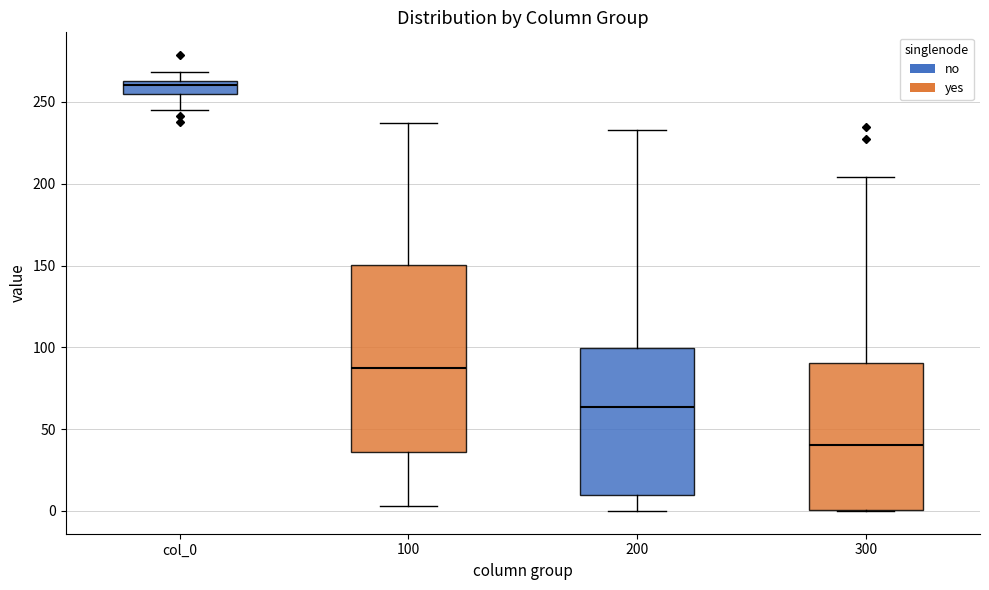

Reading left to right, read every box against the y-axis: the position of its median line, the range the box covers, and the ends of its whiskers. The values are not printed on the chart, so give them approximately, as read against the axis.

col_0: median 260, box 255 to 265, whiskers 245 to 270
100: median 85, box 35 to 150, whiskers 5 to 235
200: median 65, box 10 to 100, whiskers 0 to 235
300: median 40, box 0 to 90, whiskers 0 to 205